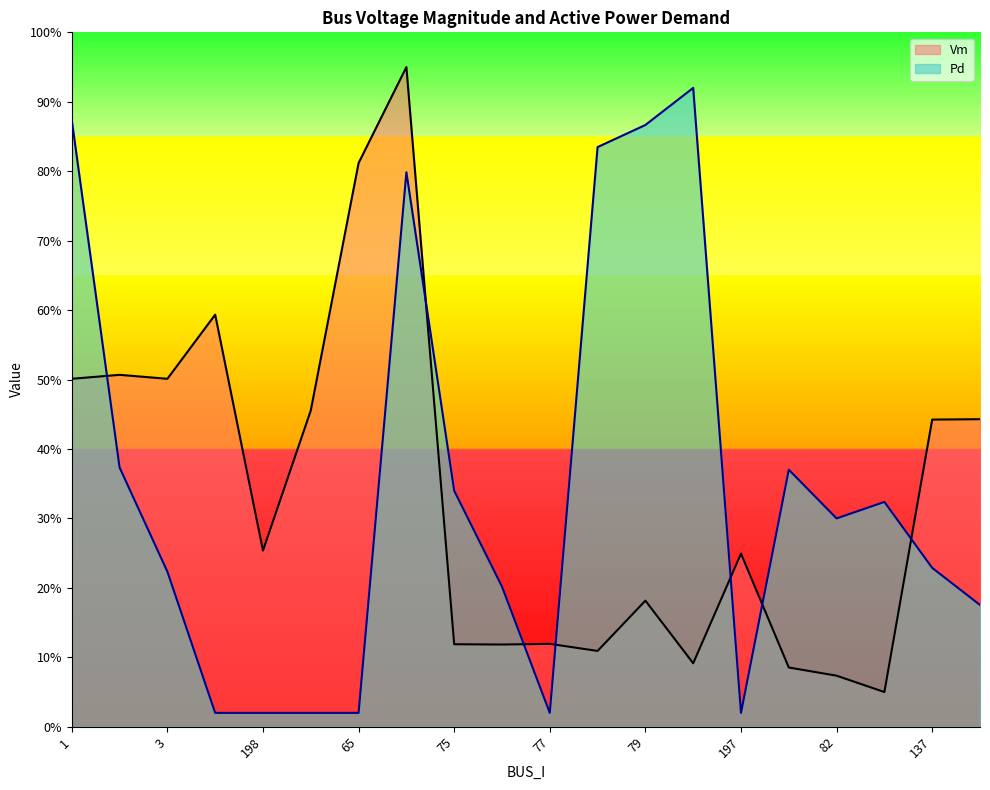

What is the sum of the Pd values at 198 and 83?

0.3